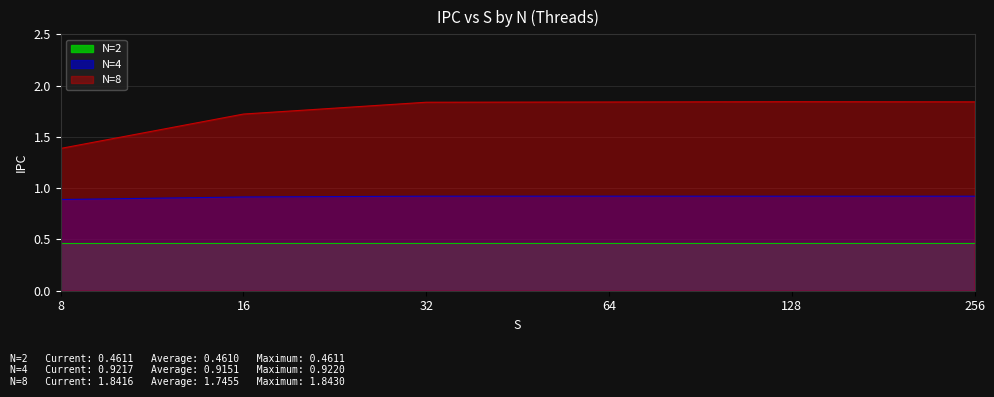

Between 8 and 32, which is larger?

32